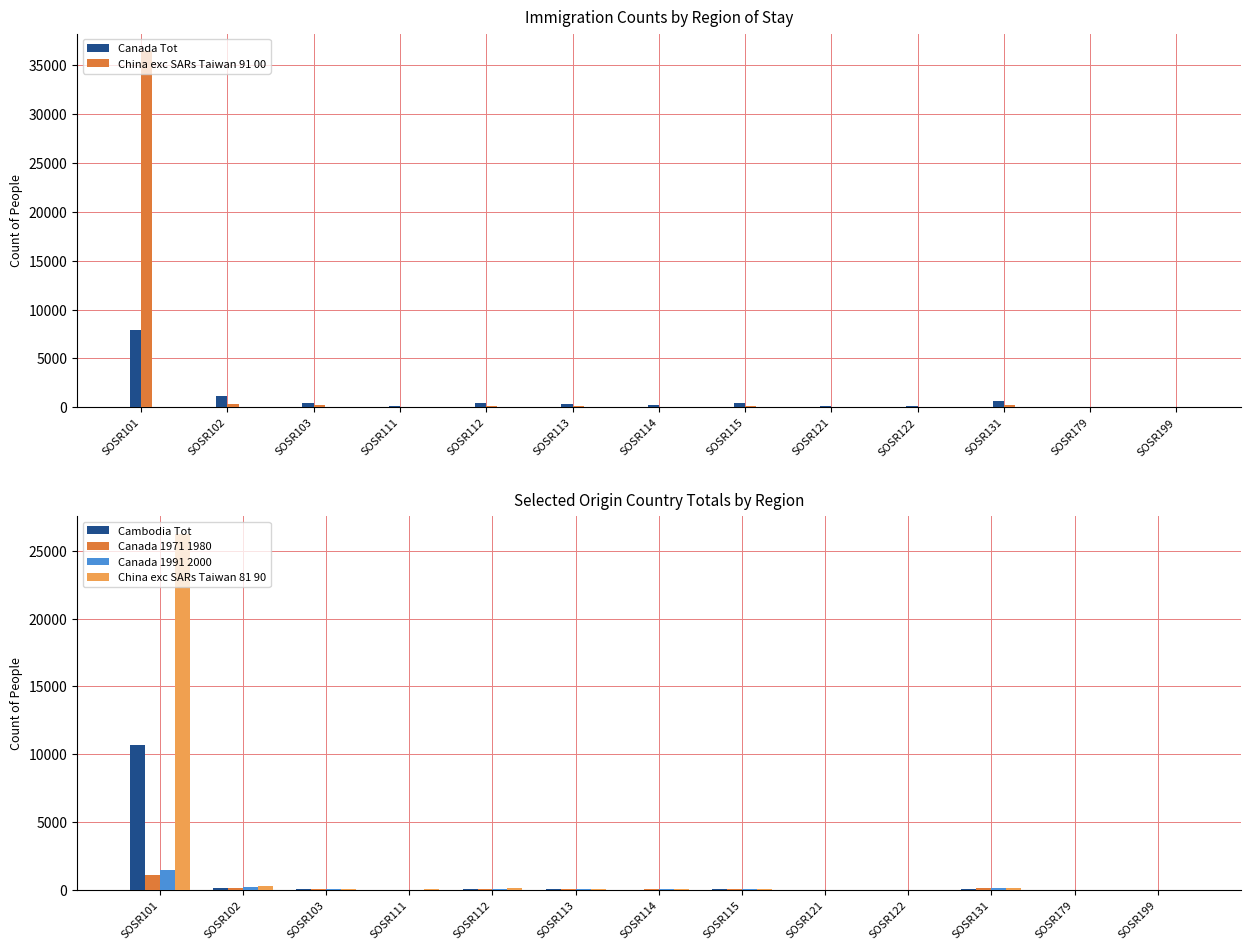

How many series are shown in this chart?

6